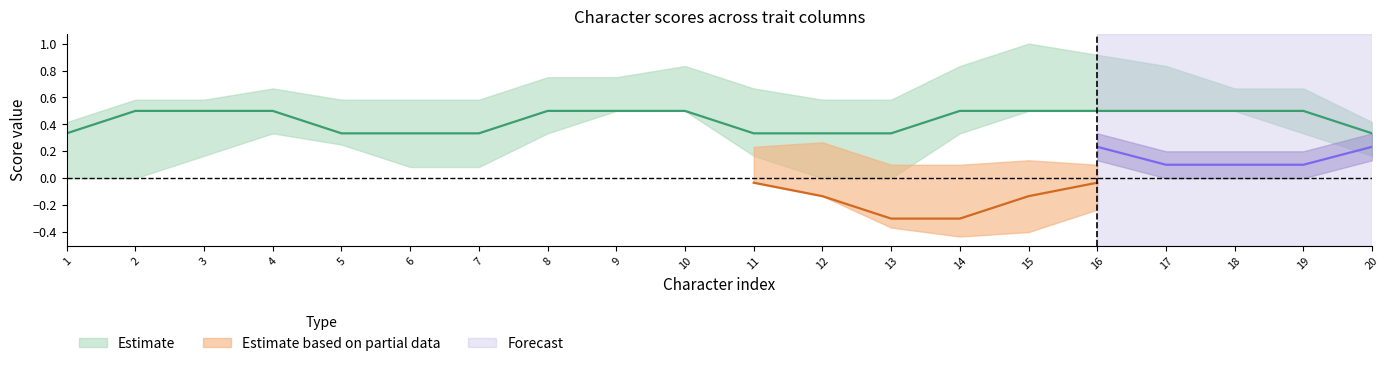

True or false: col_6 and col_7 intersect in this chart.

False